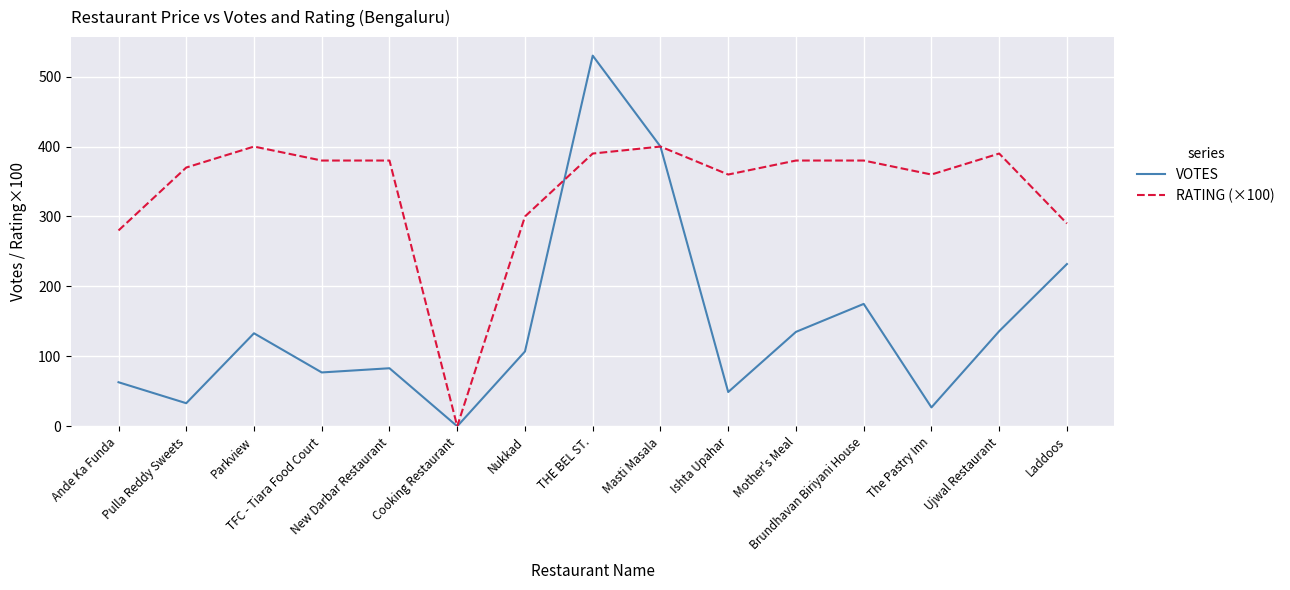

Which series has the widest spread of values?

VOTES